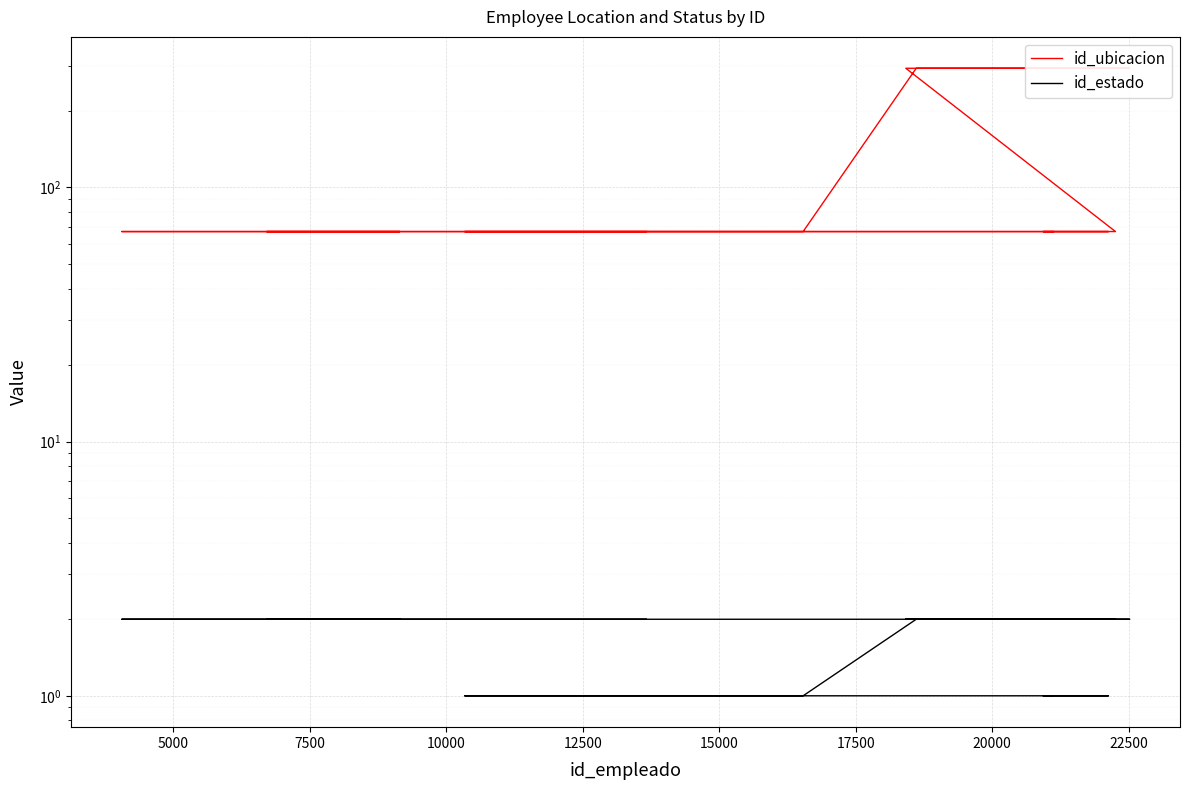

The value of id_estado at 14 is 1. True or false?

False